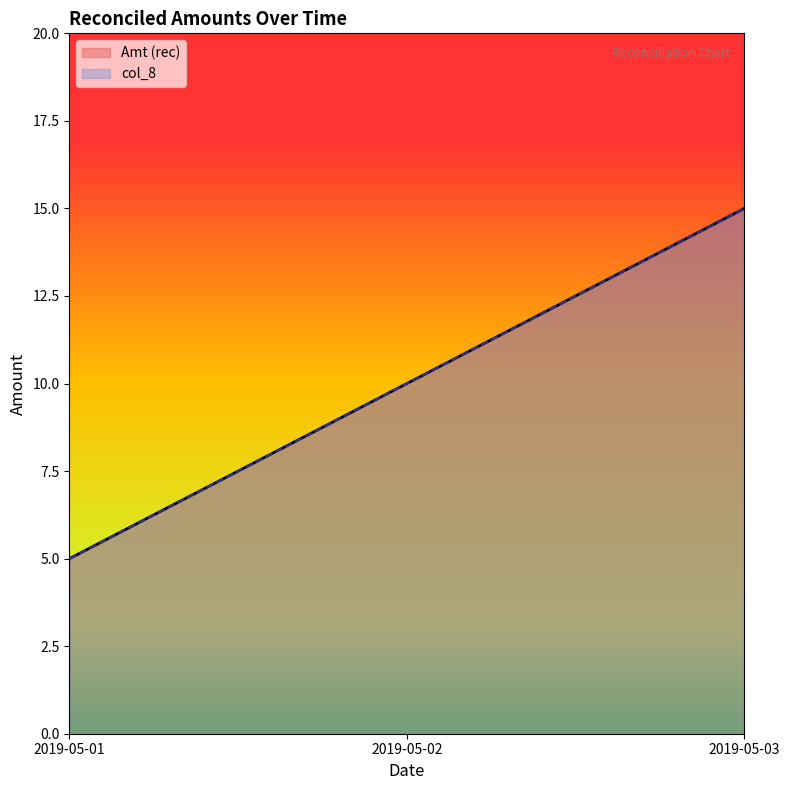

At which label is Amt (rec) closest to 10?

2019-05-02